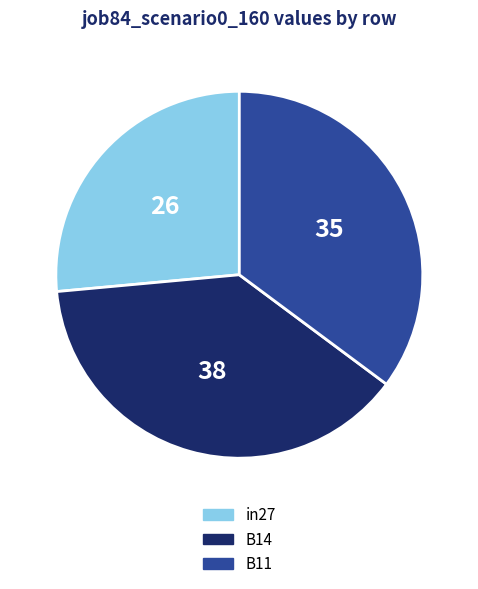

Is the sum of B14 and in27 greater than half?

Yes